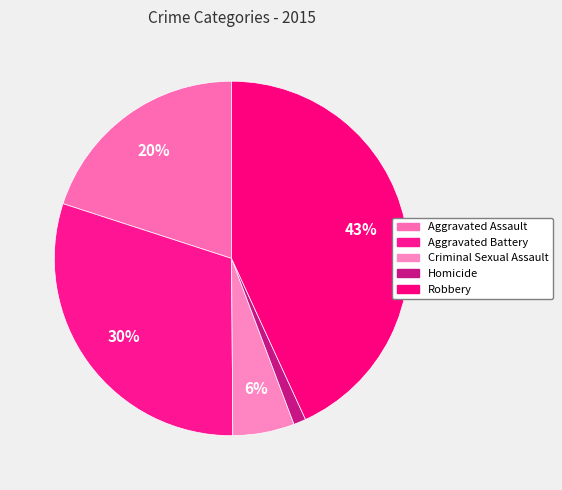

Count the number of slices in the pie.

5